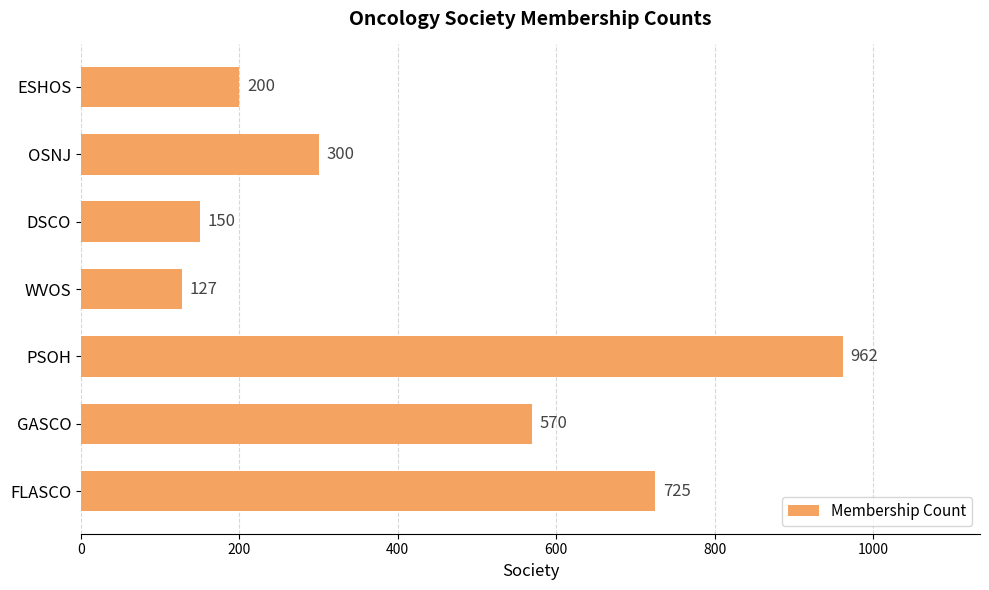

Rank the categories by value from highest to lowest.

PSOH, FLASCO, GASCO, OSNJ, ESHOS, DSCO, WVOS